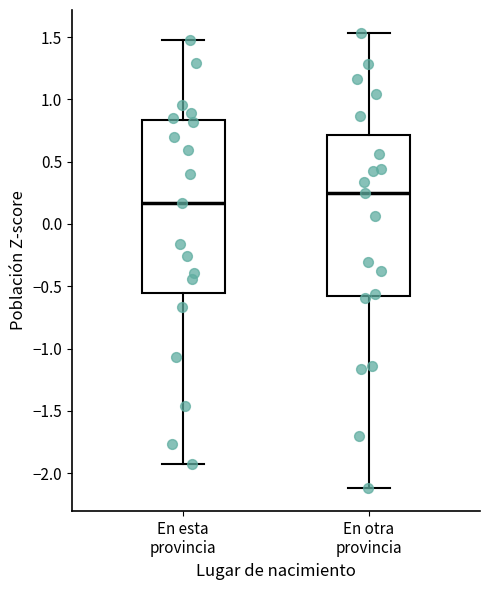

Reading left to right, read every box against the y-axis: the position of its median line, the range the box covers, and the ends of its whiskers. The values are not printed on the chart, so give them approximately, as read against the axis.

En esta provincia: median 0.15, box -0.55 to 0.85, whiskers -1.95 to 1.50
En otra provincia: median 0.25, box -0.55 to 0.70, whiskers -2.10 to 1.55